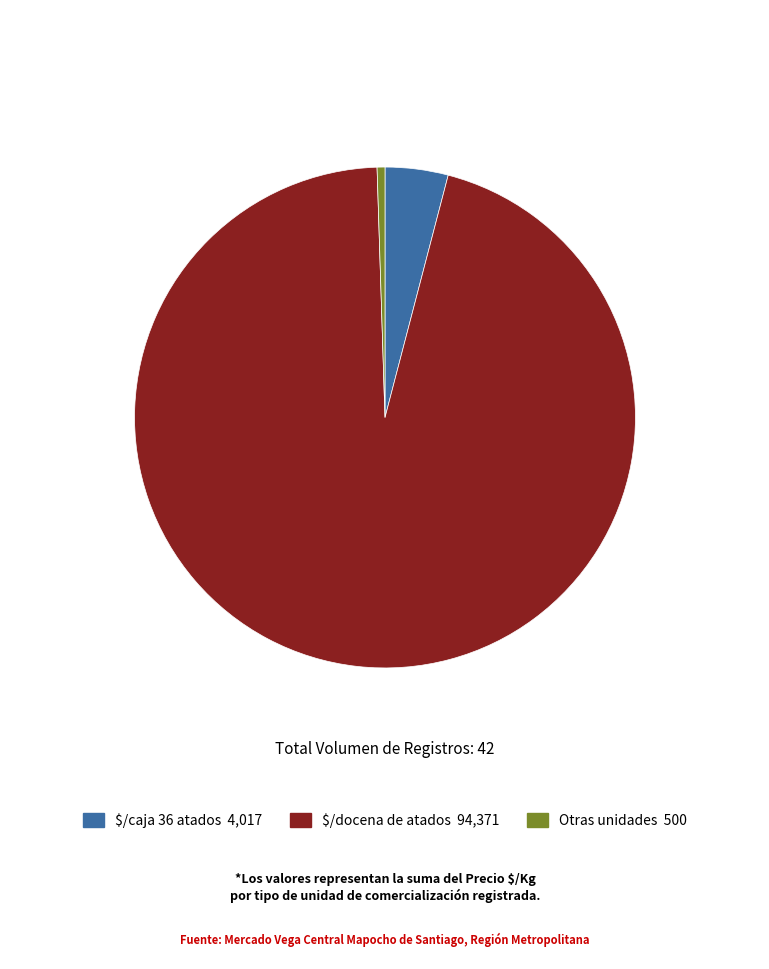

Is there any slice that represents more than half of the pie?

Yes